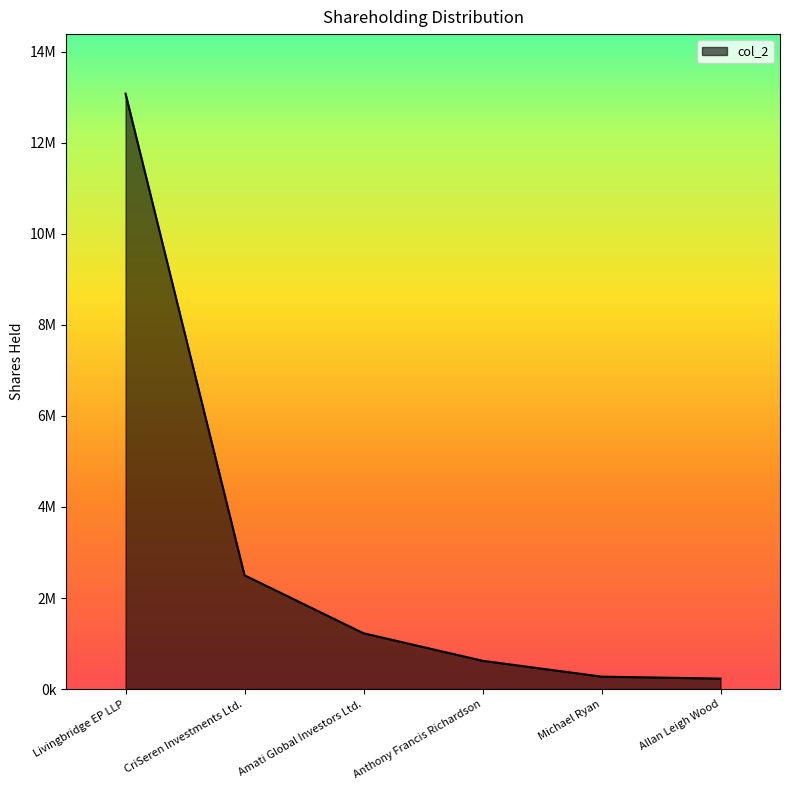

The value at Livingbridge EP LLP is 5806140. True or false?

False